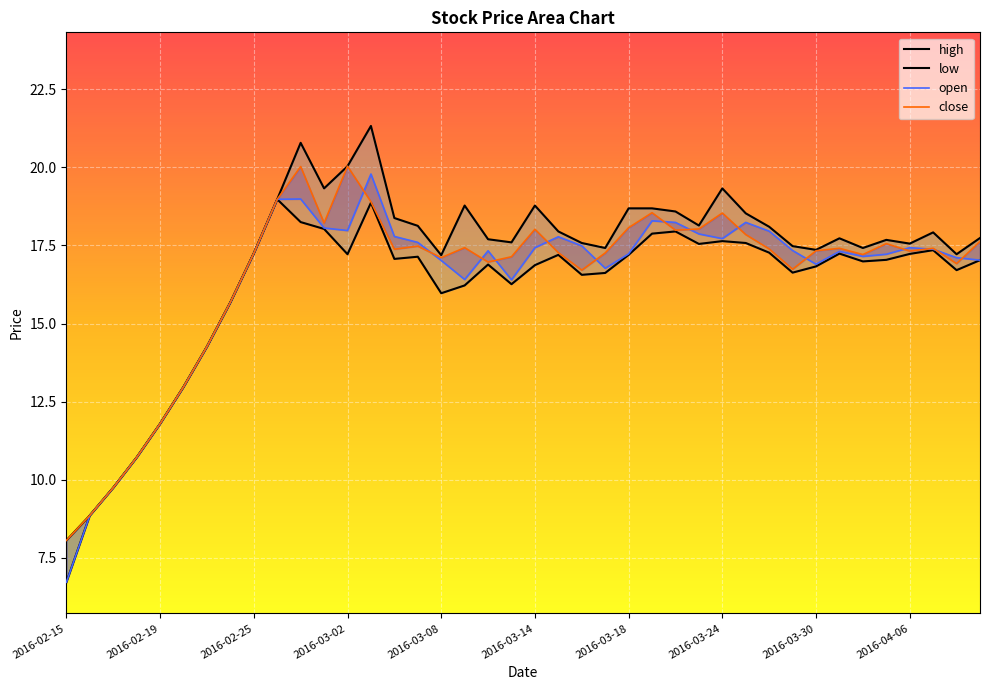

True or false: low and high intersect in this chart.

False